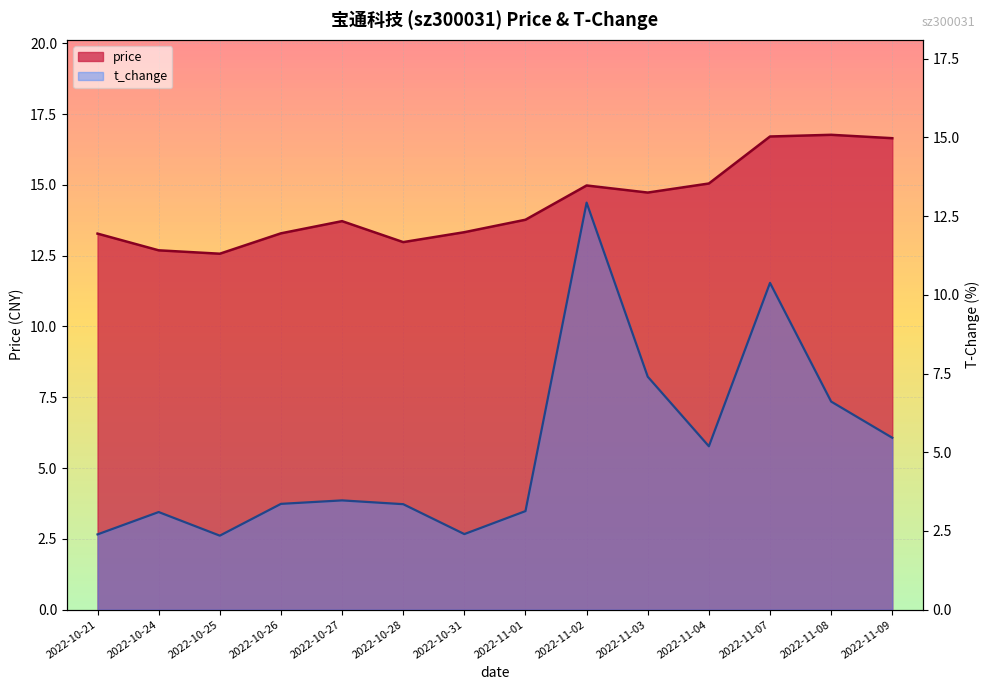

Where is the first local maximum for t_change?

2022-10-24